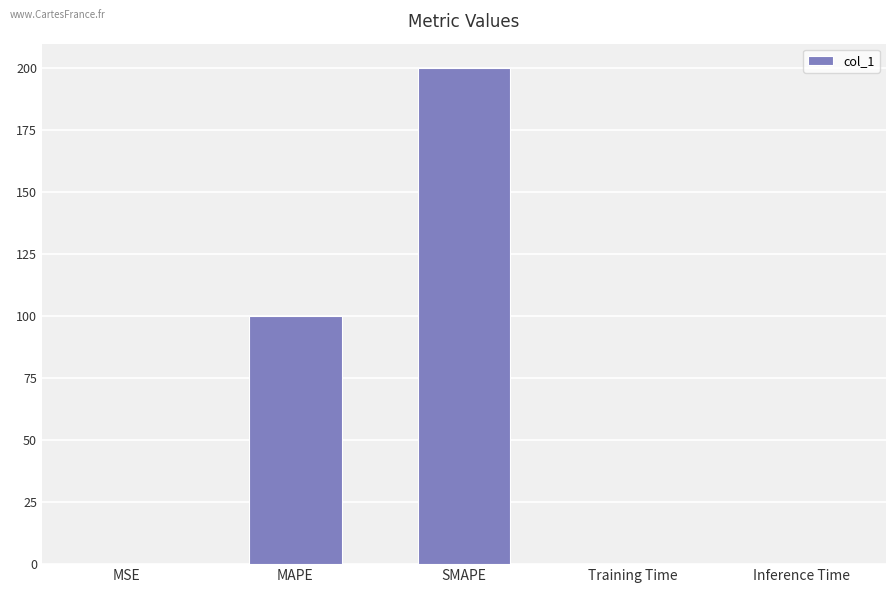

What is the change in value from SMAPE to Inference Time?

-199.9